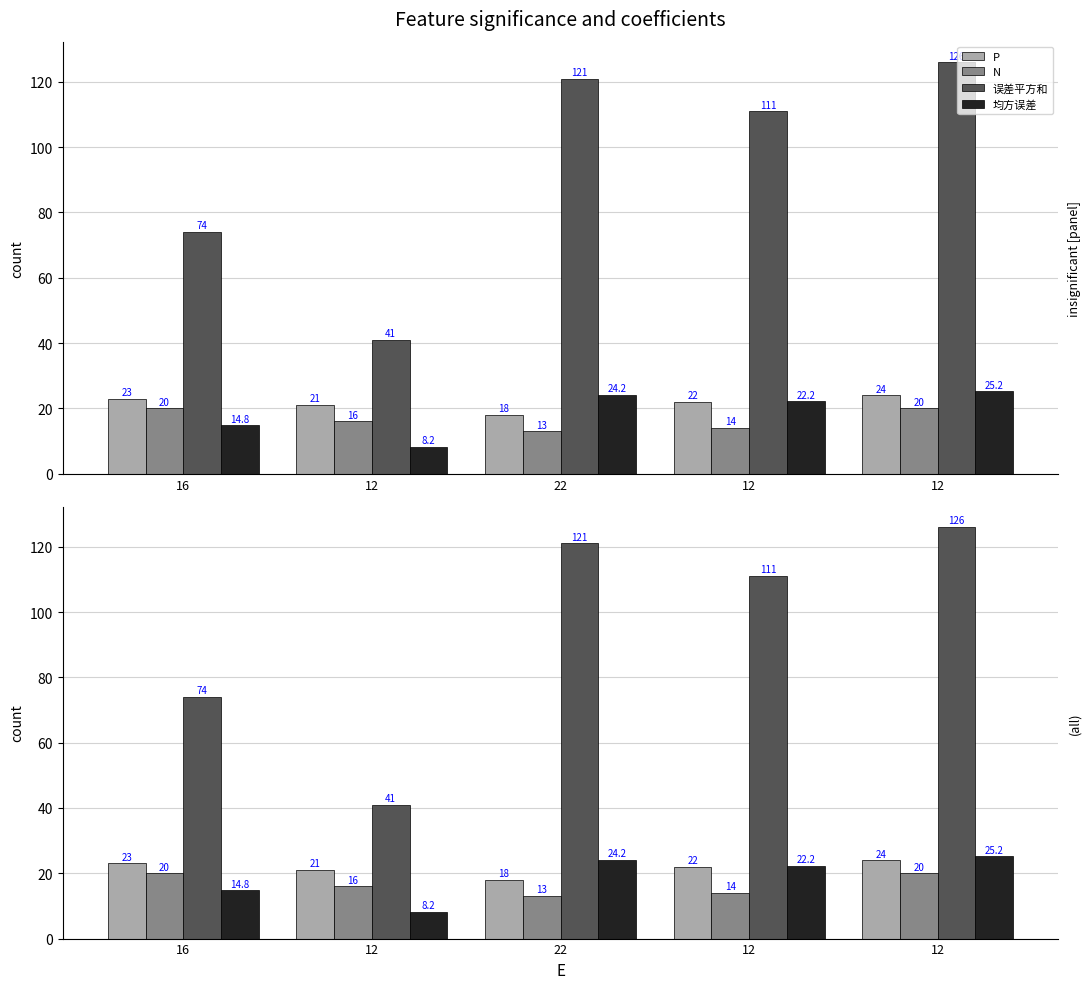

What is the difference between the maximum and minimum values in the P series?

6.0